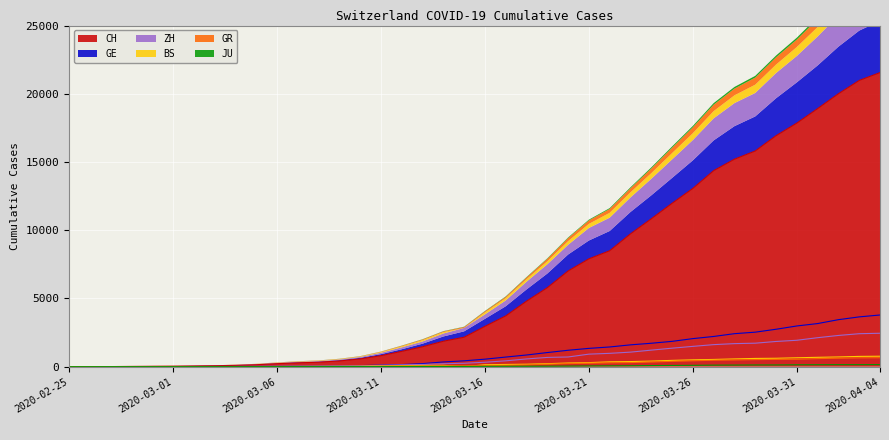

What is the spread (max minus min) of values at 2020-02-27?

7